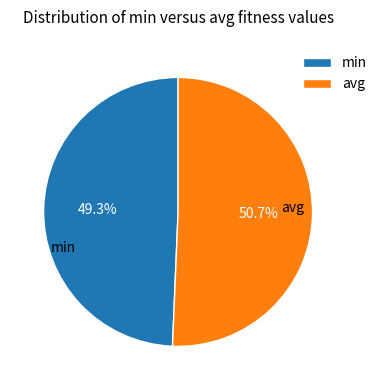

To the nearest percent, what is the difference between the largest and smallest slice percentages?

1%